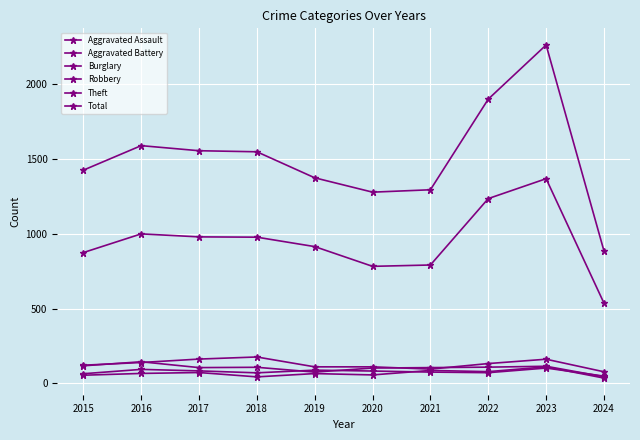

Does the chart display data point markers on the line(s)?

Yes